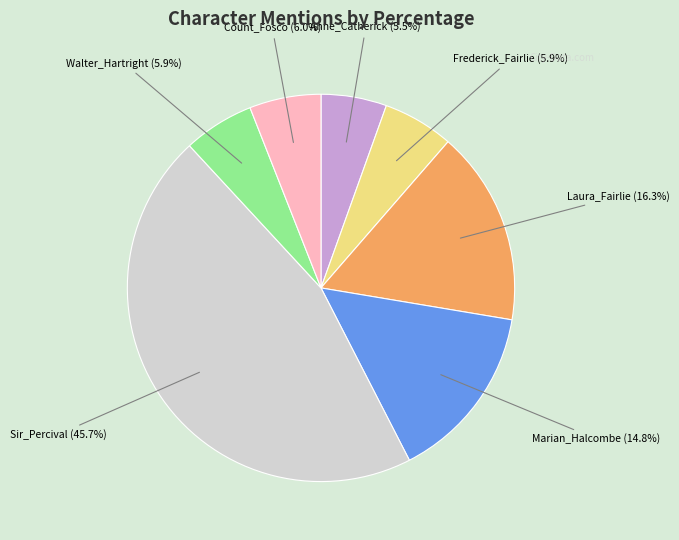

Is there any slice that represents more than half of the pie?

No